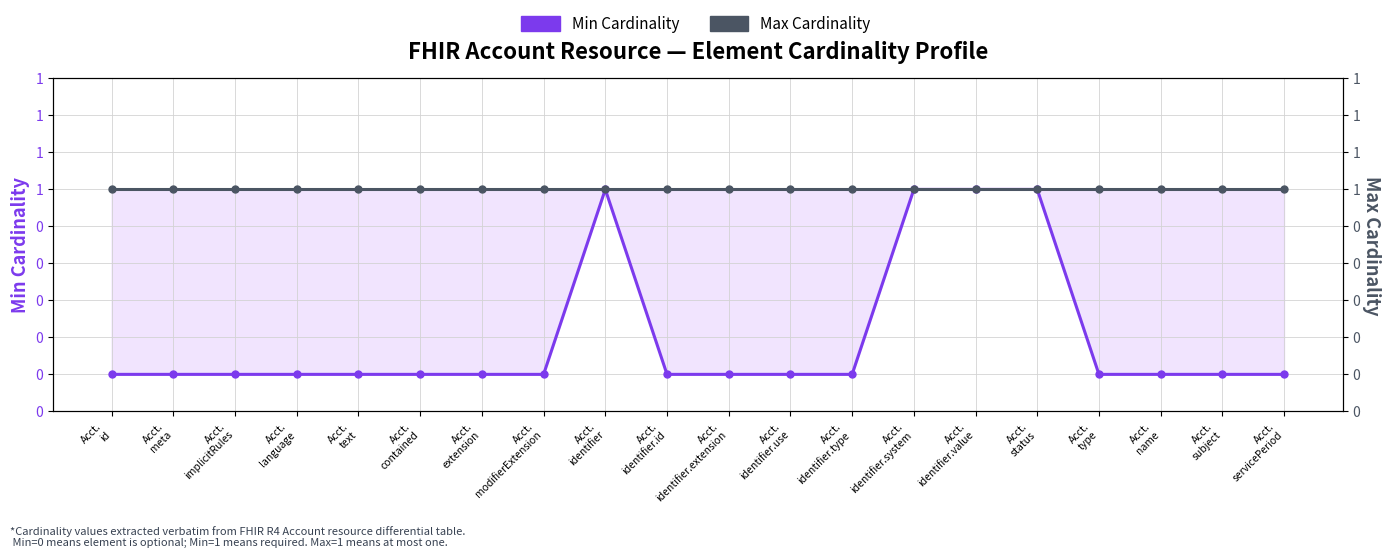

What is the label of the 15th point from the left?

Acct.
identifier.value